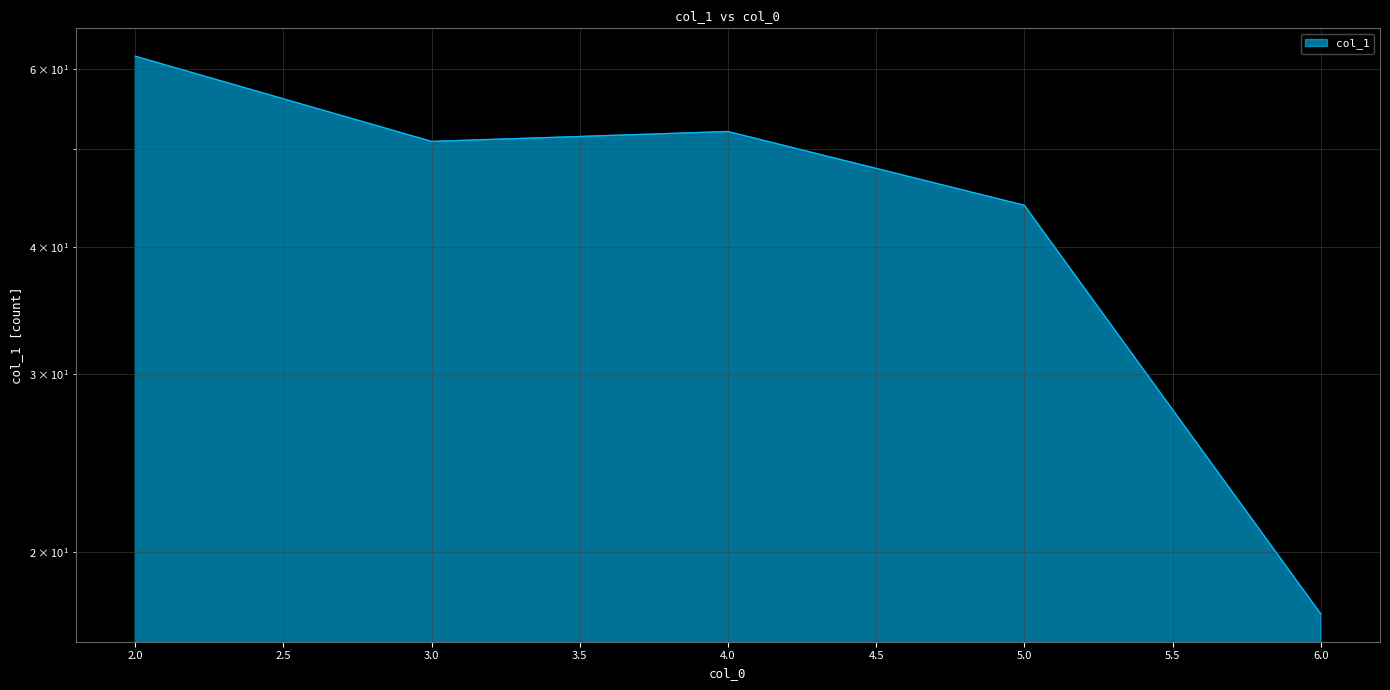

True or false: the data shows 6.1 at 6.

False